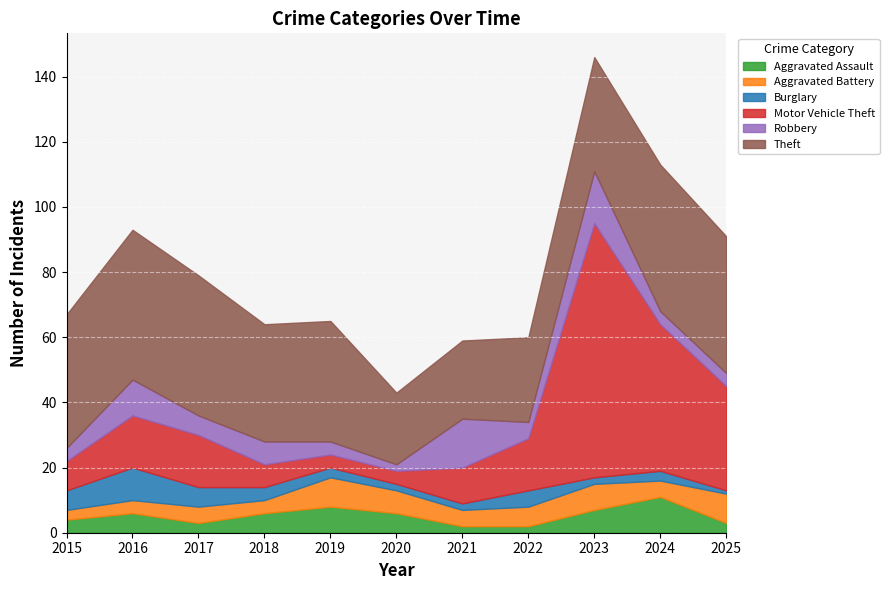

Is it true that Aggravated Assault equals 3 at 2025?

True